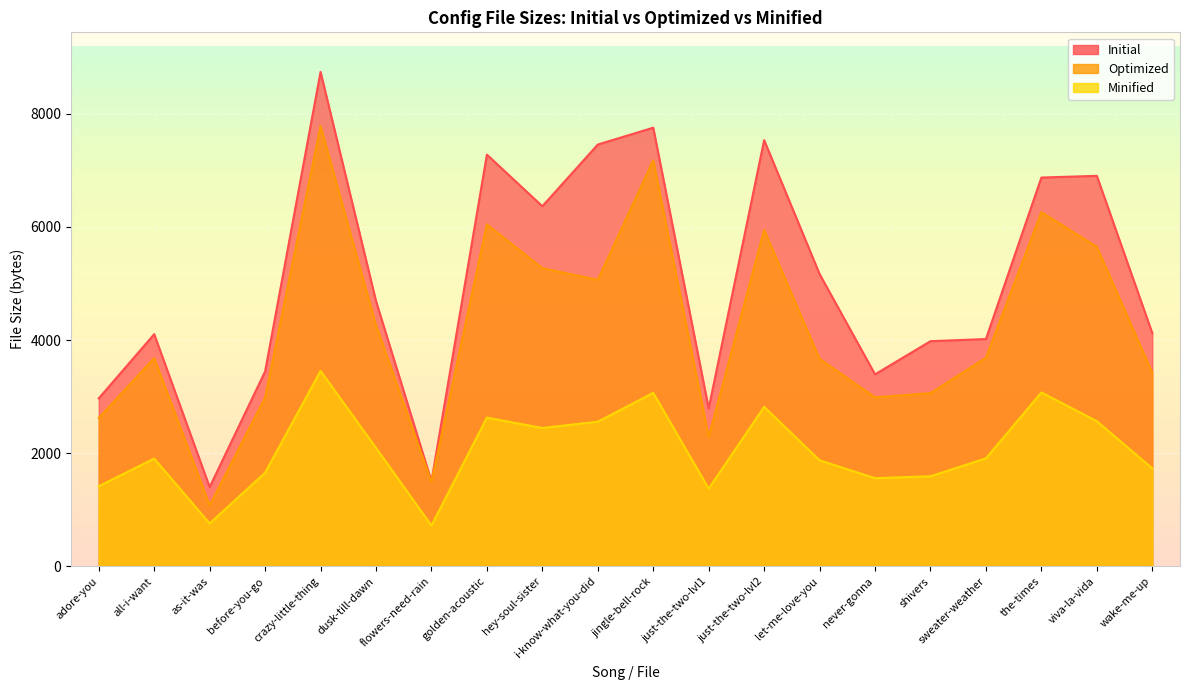

At which category does the chart reach its peak across all series?

crazy-little-thing